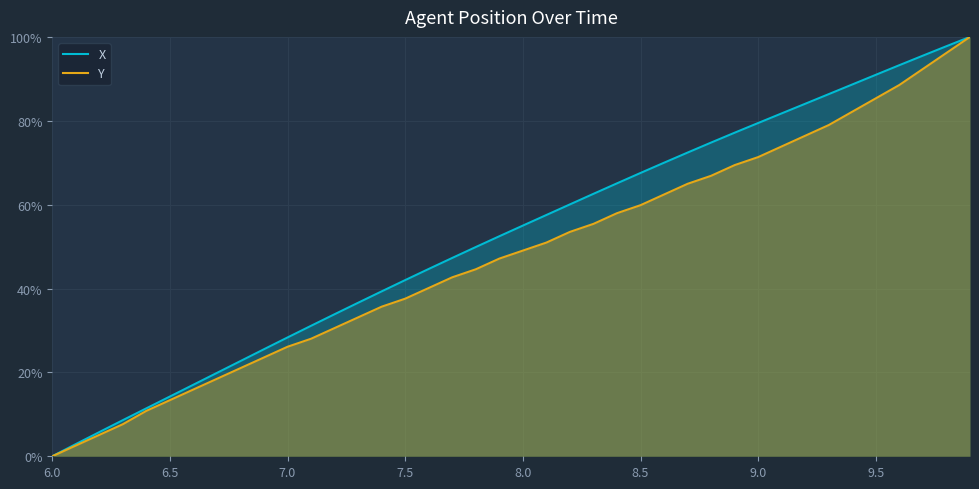

What is the total value across all series at 7.0?

54.4